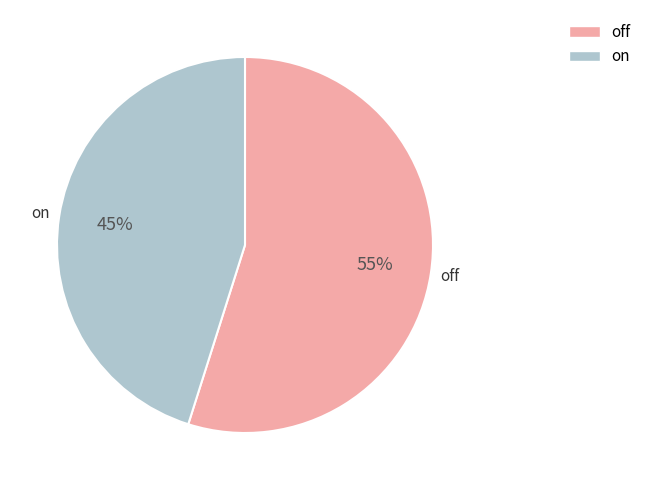

To the nearest percent, what percentage of the pie is off?

55%